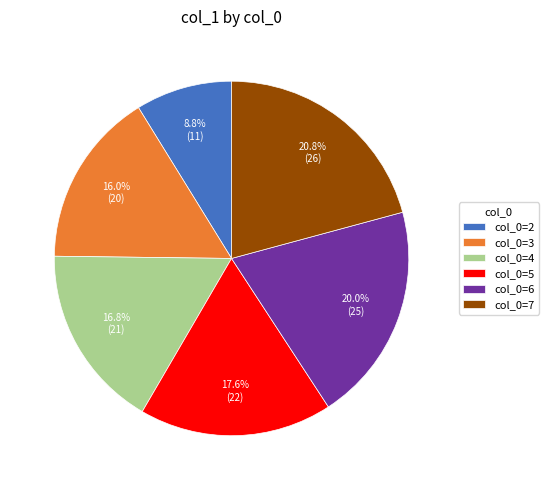

How many slices are in this pie chart?

6